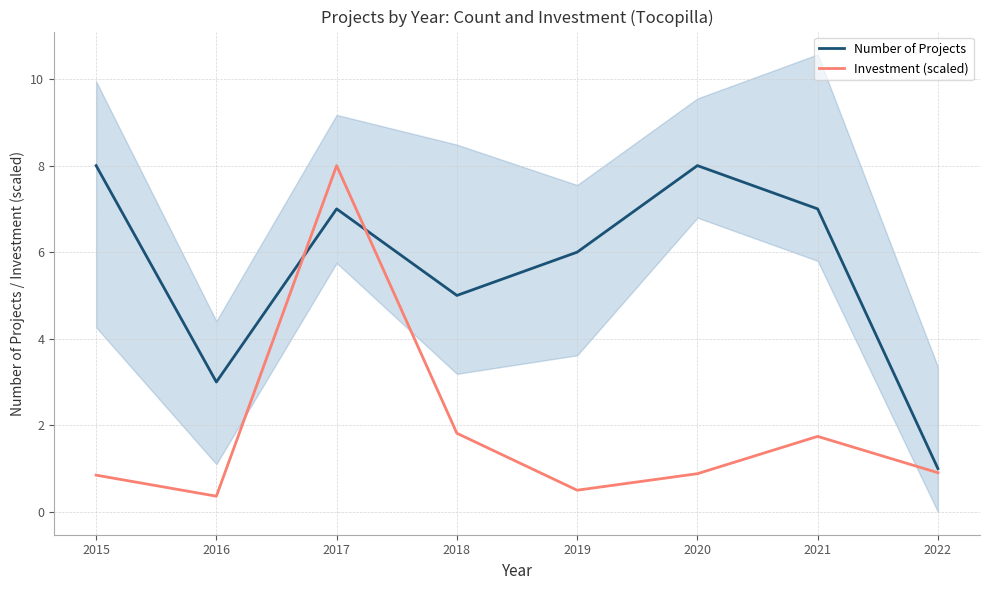

The Investment (scaled) series shows 1.7 at 2021. True or false?

True